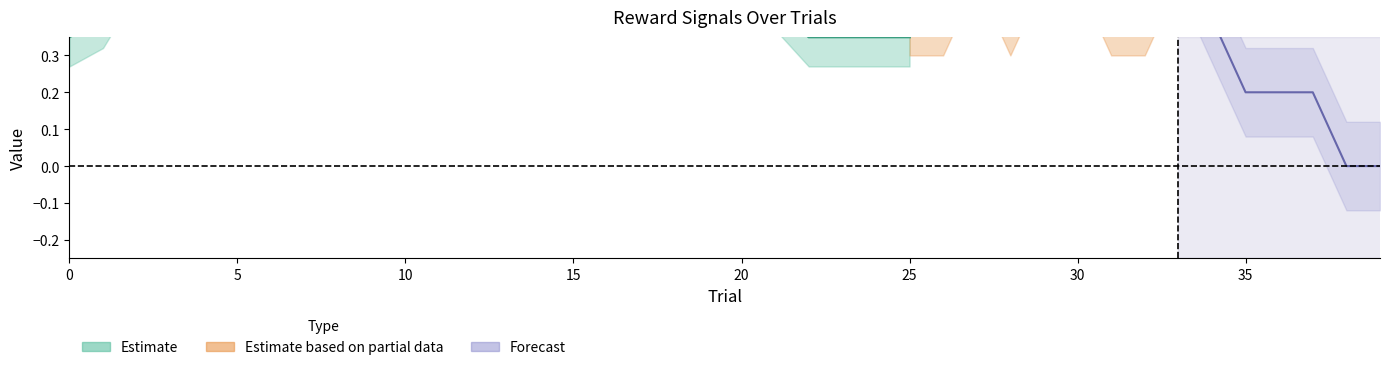

Where is the first local minimum for mean0?

3